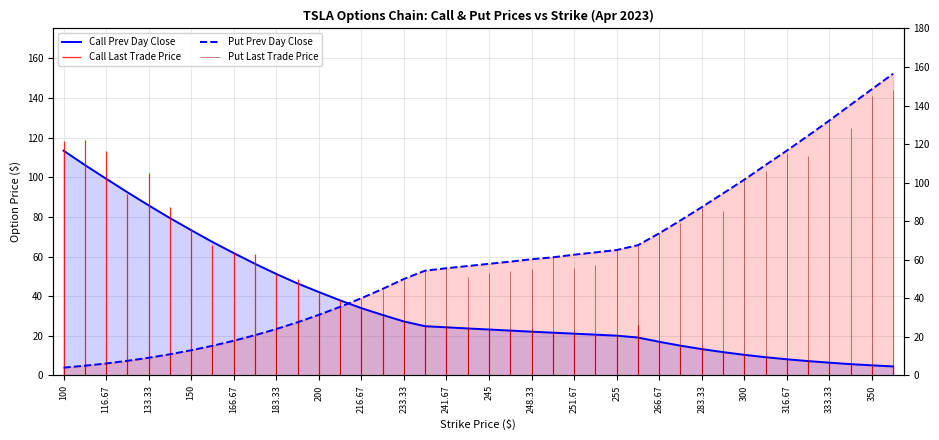

True or false: Call Prev Day Close and Put Prev Day Close cross at least once.

True